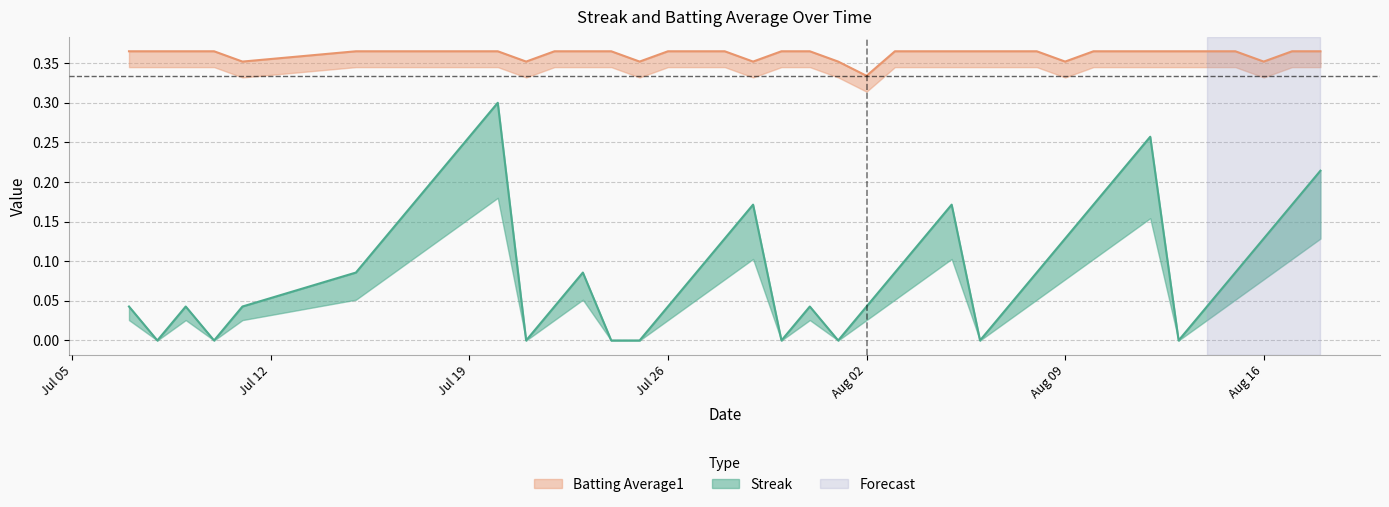

What is the value of the Batting Average1 point at the 38th from the left?

0.4